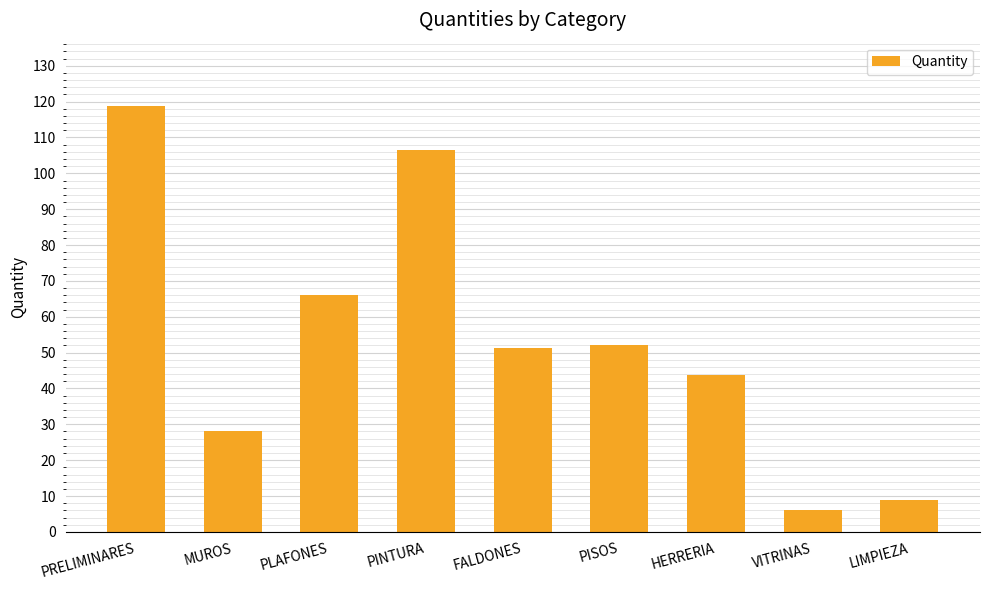

What is the smallest value displayed?

6.0